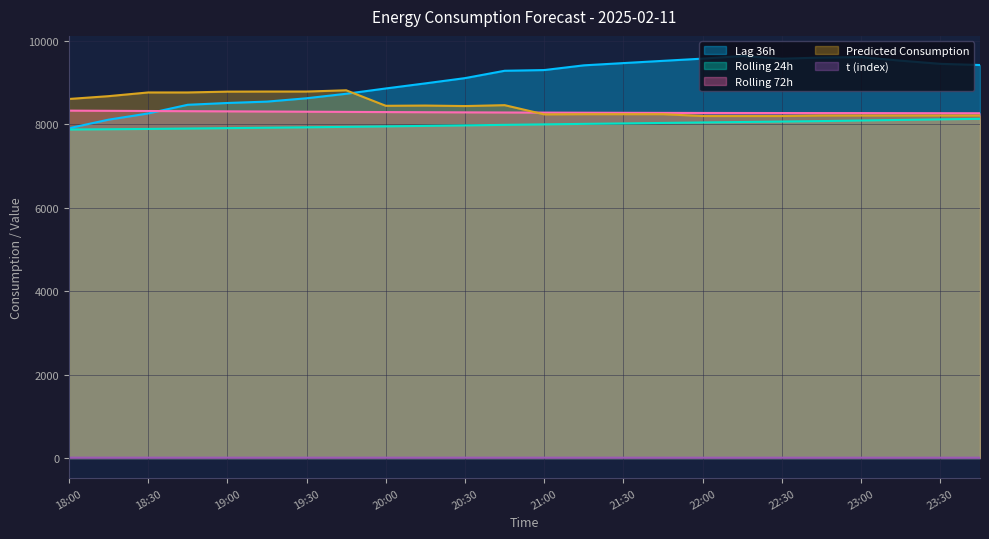

How many values in the rolling_72h series exceed 8279?

12